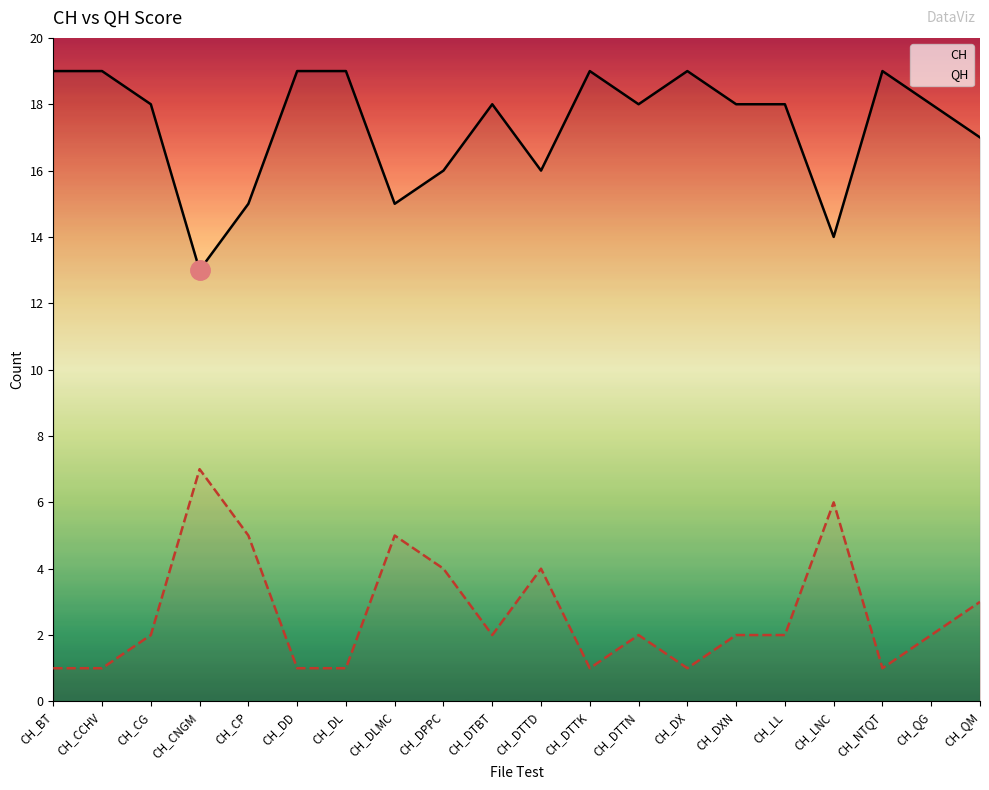

What are all the series names shown in the legend?

CH, QH